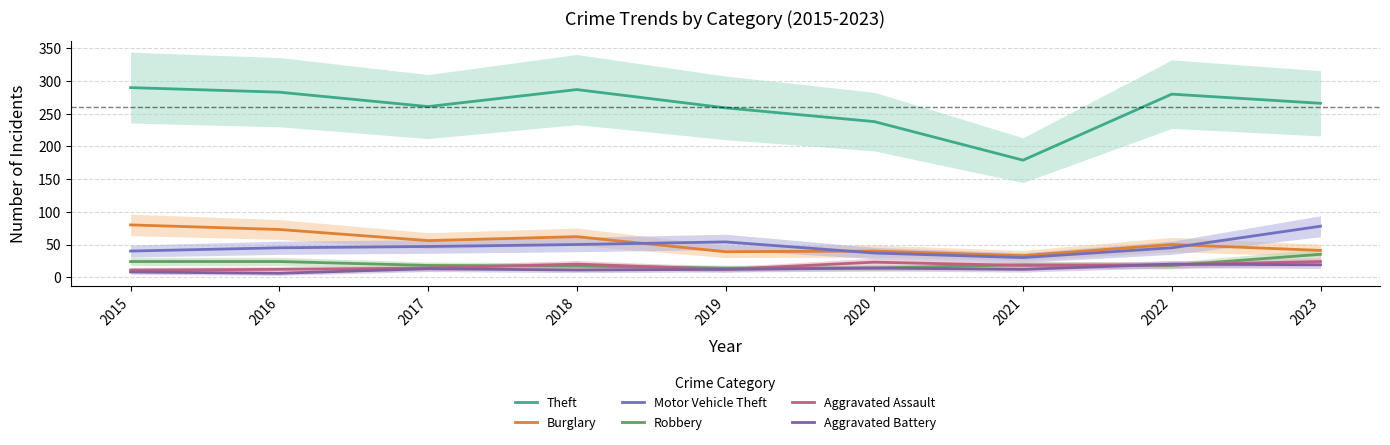

What is the highest value of the Motor Vehicle Theft series?

78